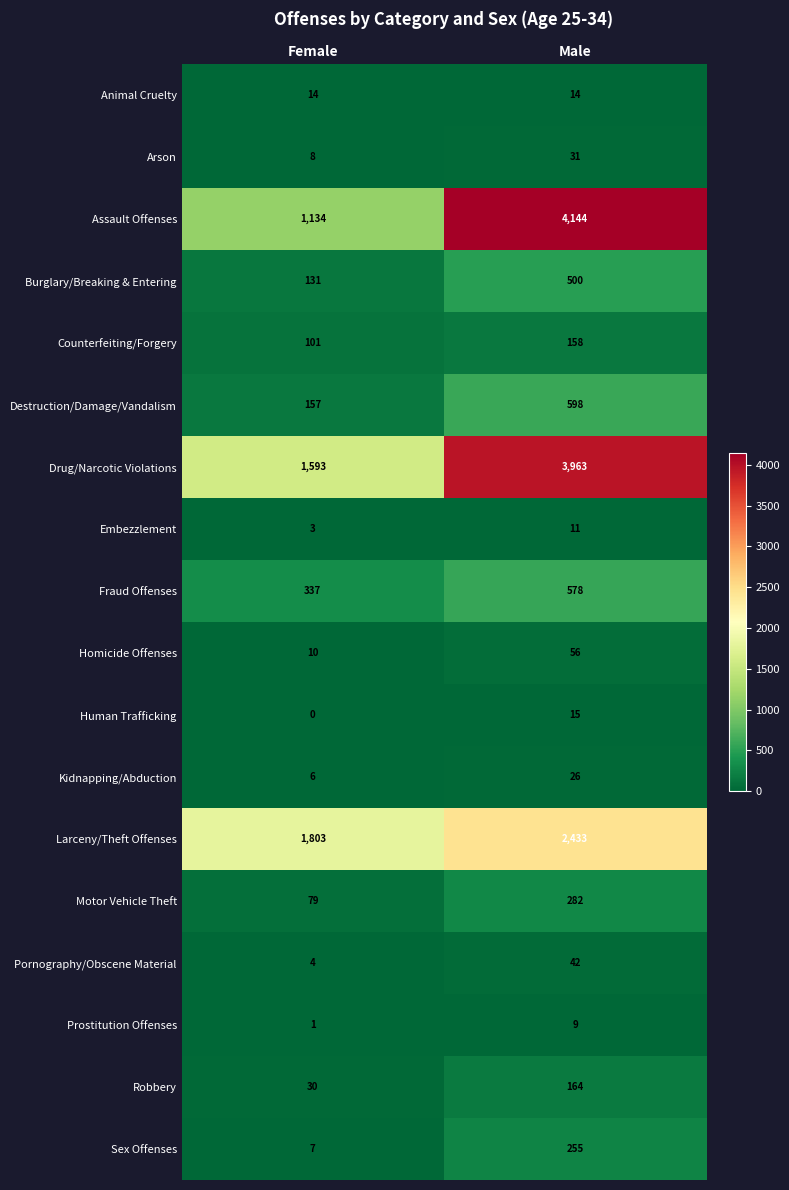

What is the difference between the Fraud Offenses values at Male and Female?

241